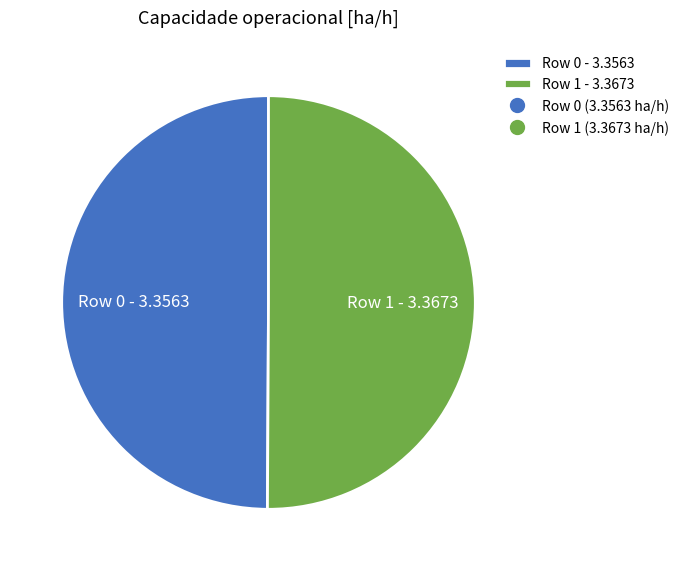

The Row 1 - 3.3673 slice represents 59% of the pie. True or false?

False